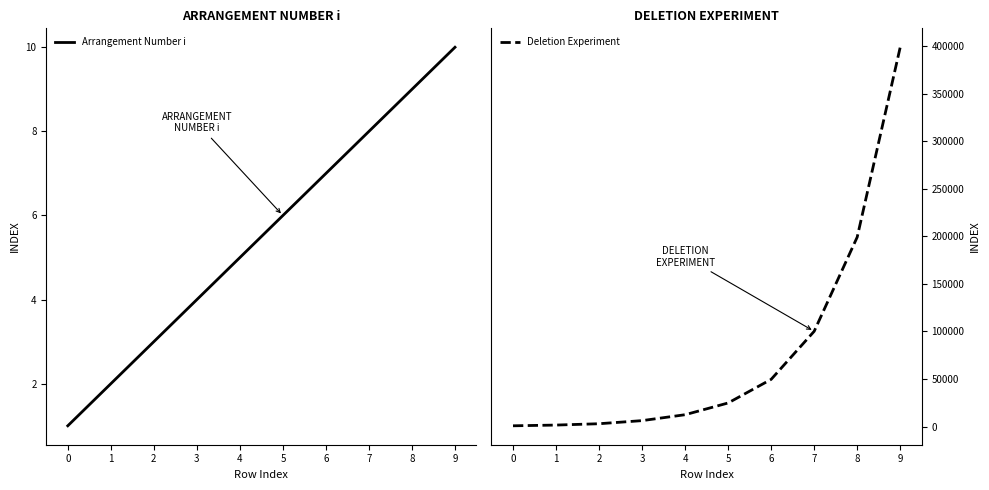

Which series has the largest total across all categories?

Deletion Experiment